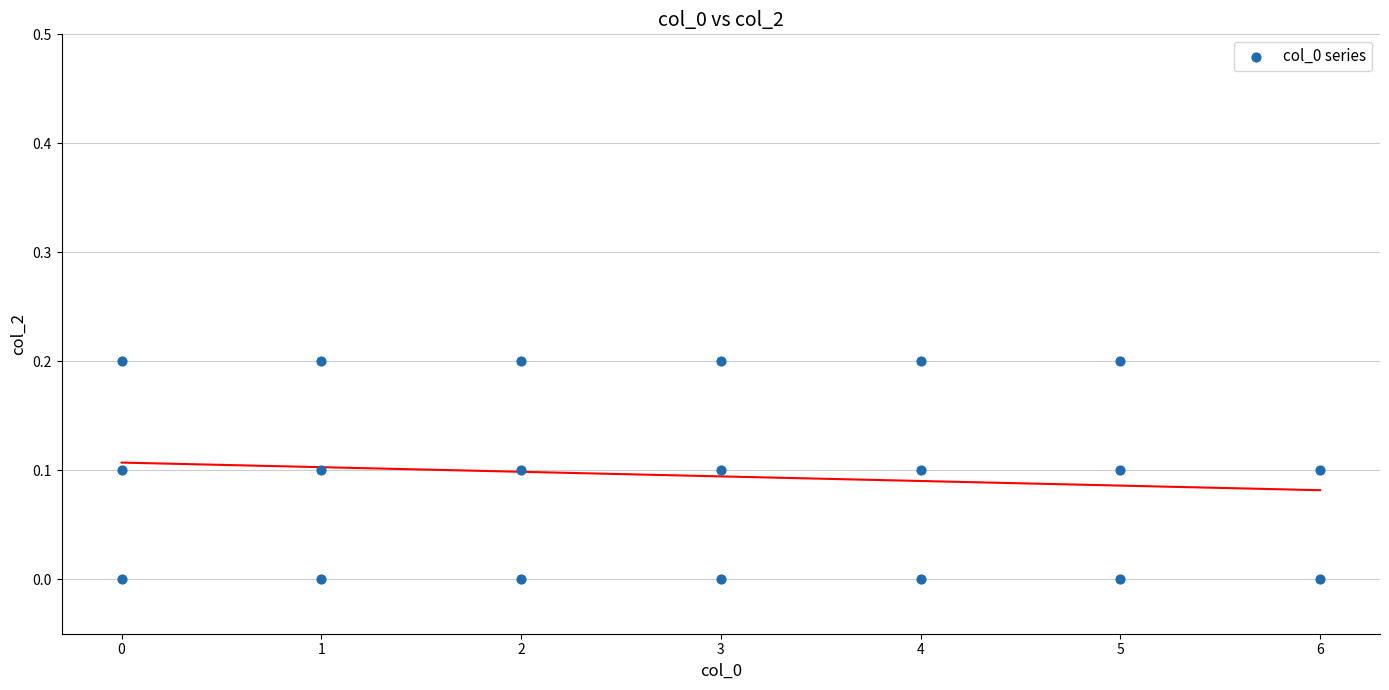

What is the range of X values (max minus min)?

6.0